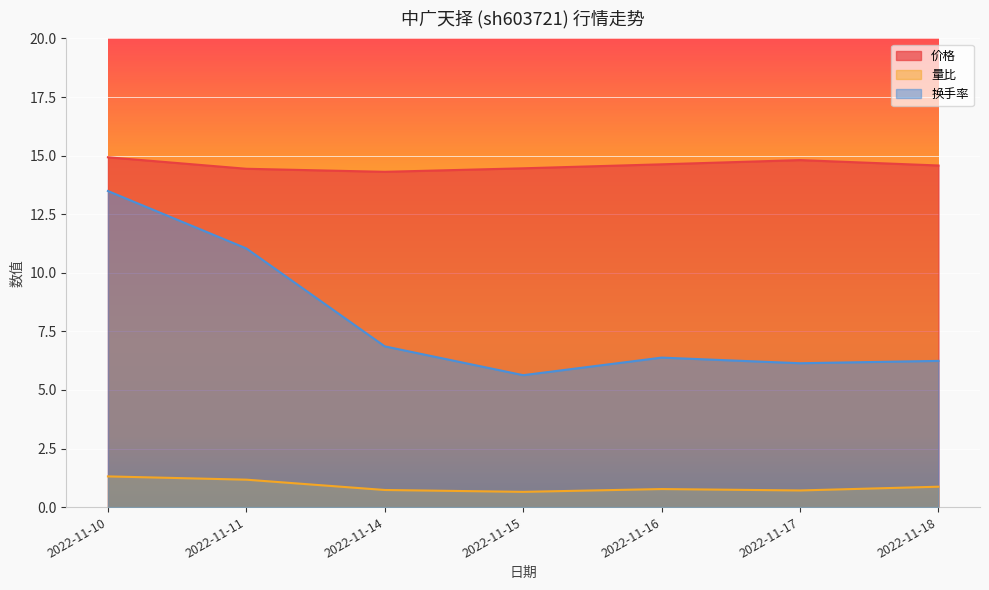

At which category is the sum across all series the highest?

2022-11-10